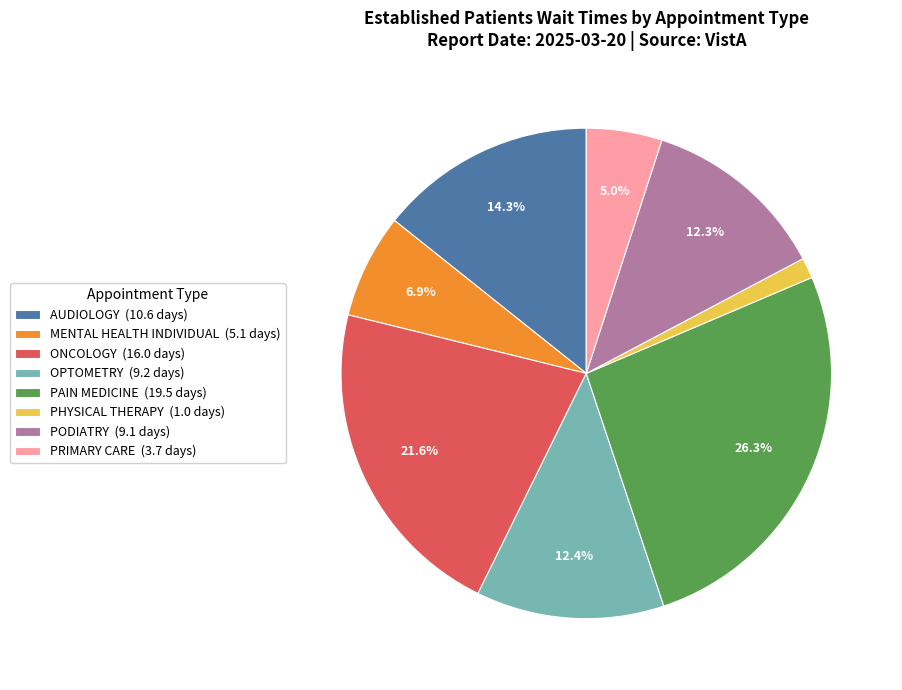

Count the number of slices in the pie.

8